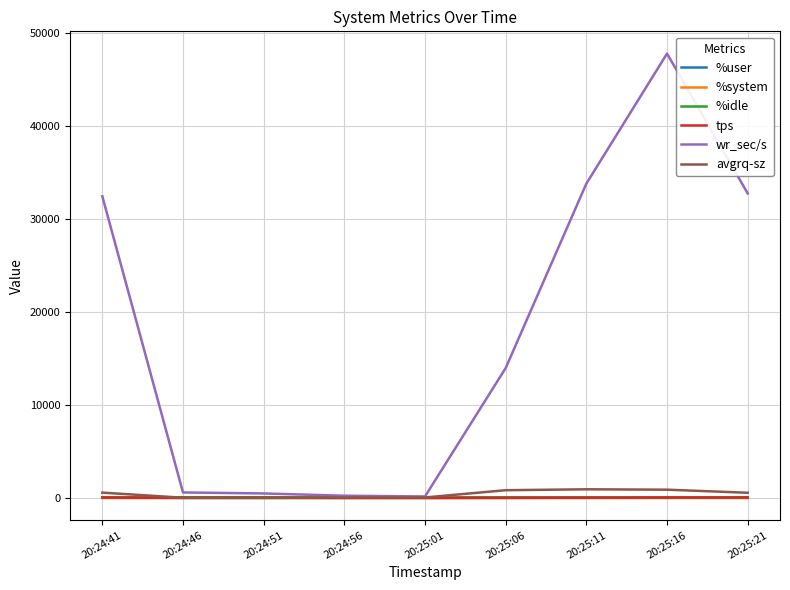

At which label does tps first exceed 23?

20:24:41